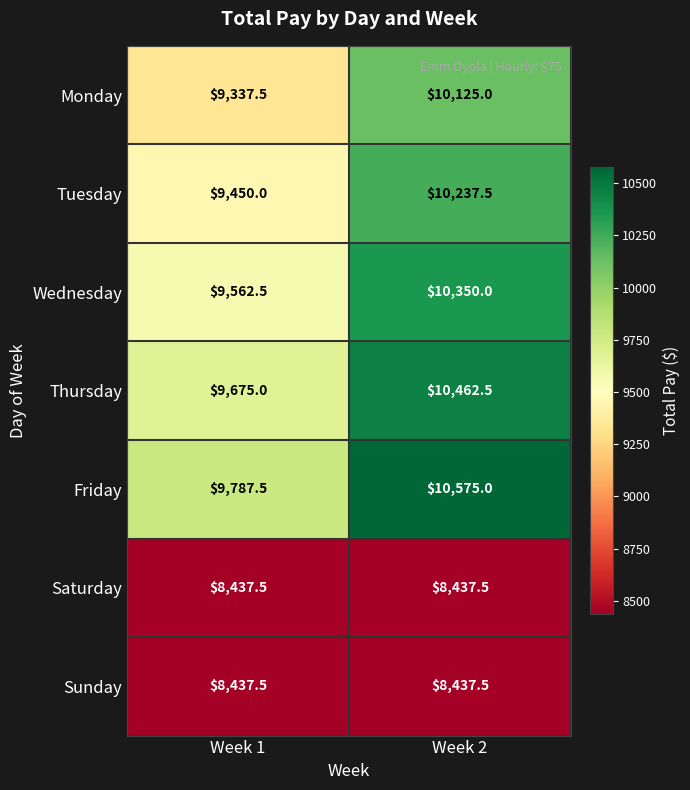

Reading left to right, list all the values displayed in this chart.

Monday: Week 1=9337.5	Week 2=10125.0
Tuesday: Week 1=9450.0	Week 2=10237.5
Wednesday: Week 1=9562.5	Week 2=10350.0
Thursday: Week 1=9675.0	Week 2=10462.5
Friday: Week 1=9787.5	Week 2=10575.0
Saturday: Week 1=8437.5	Week 2=8437.5
Sunday: Week 1=8437.5	Week 2=8437.5